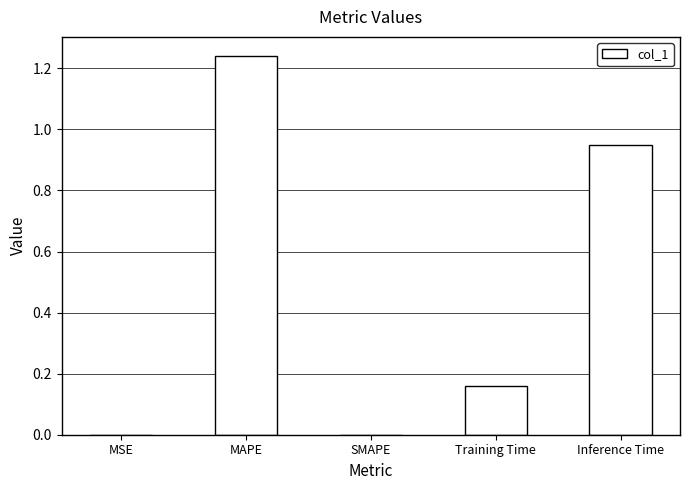

Which has a higher value, Training Time or SMAPE?

Training Time